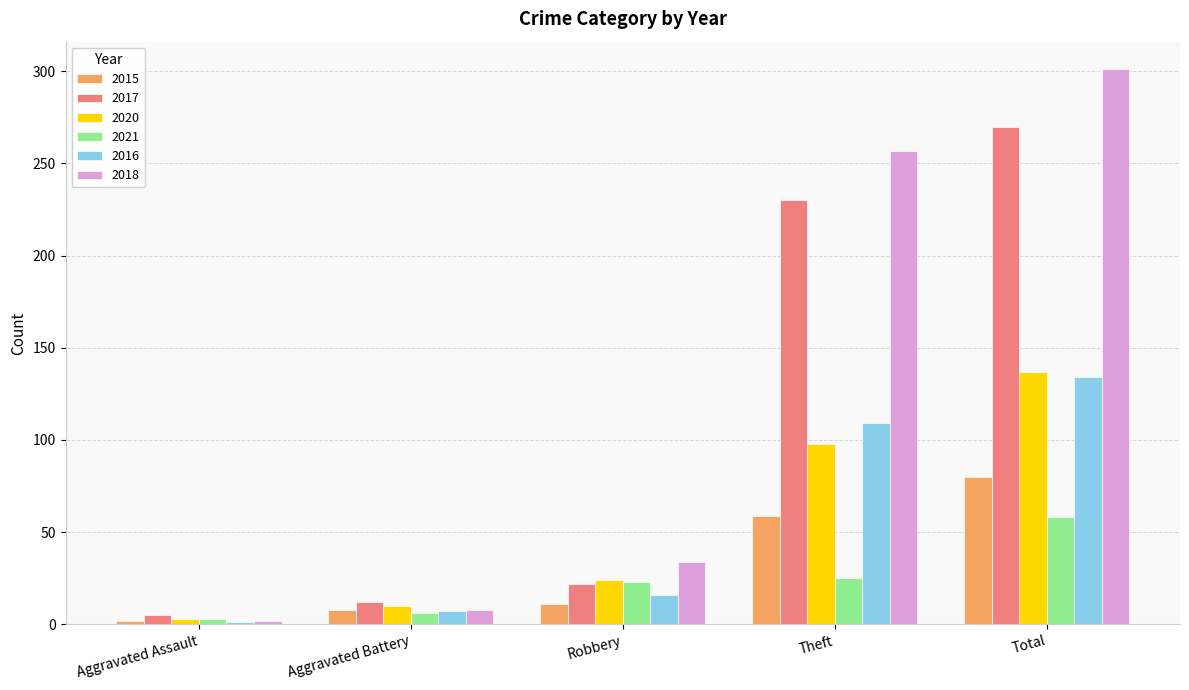

Reading right to left, list all the values displayed in this chart.

2015: Total=80	Theft=59	Robbery=11	Aggravated Battery=8	Aggravated Assault=2
2017: Total=270	Theft=230	Robbery=22	Aggravated Battery=12	Aggravated Assault=5
2020: Total=137	Theft=98	Robbery=24	Aggravated Battery=10	Aggravated Assault=3
2021: Total=58	Theft=25	Robbery=23	Aggravated Battery=6	Aggravated Assault=3
2016: Total=134	Theft=109	Robbery=16	Aggravated Battery=7	Aggravated Assault=1
2018: Total=301	Theft=257	Robbery=34	Aggravated Battery=8	Aggravated Assault=2